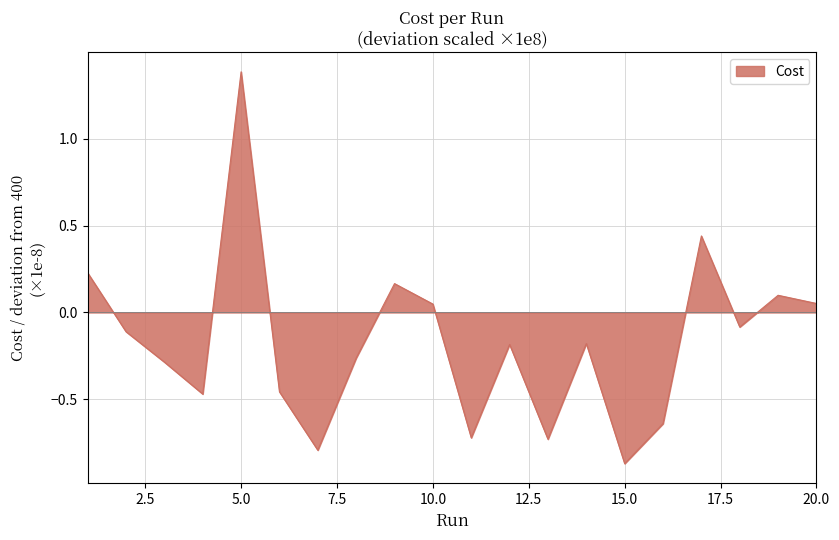

What is the difference between the maximum and minimum values?

2.3